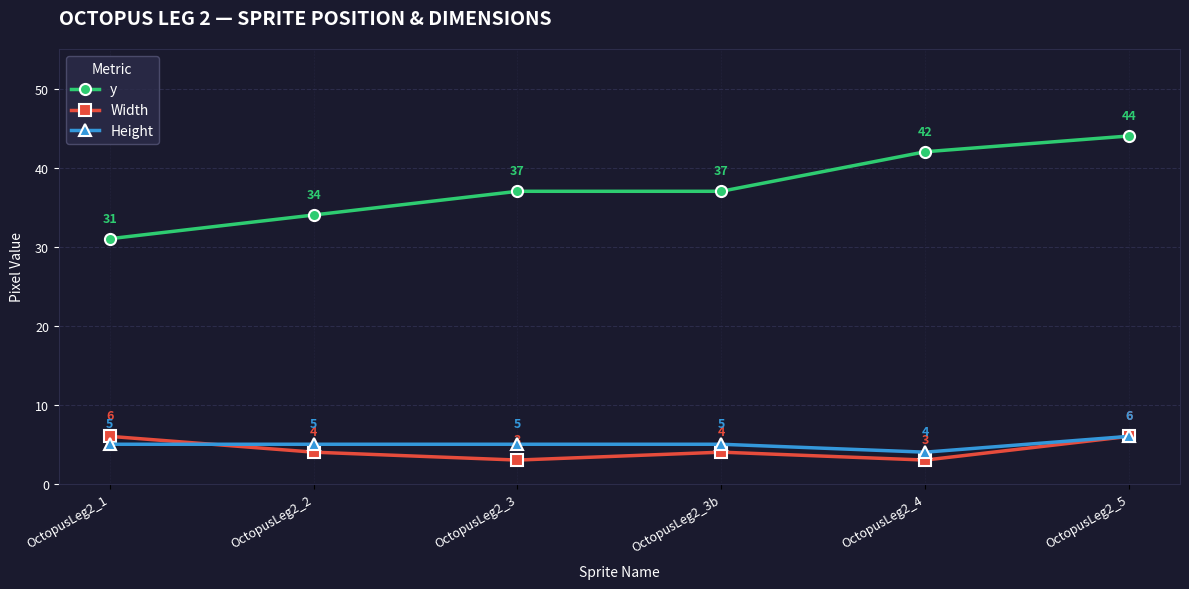

What is the difference between the maximum and minimum values in the Height series?

2